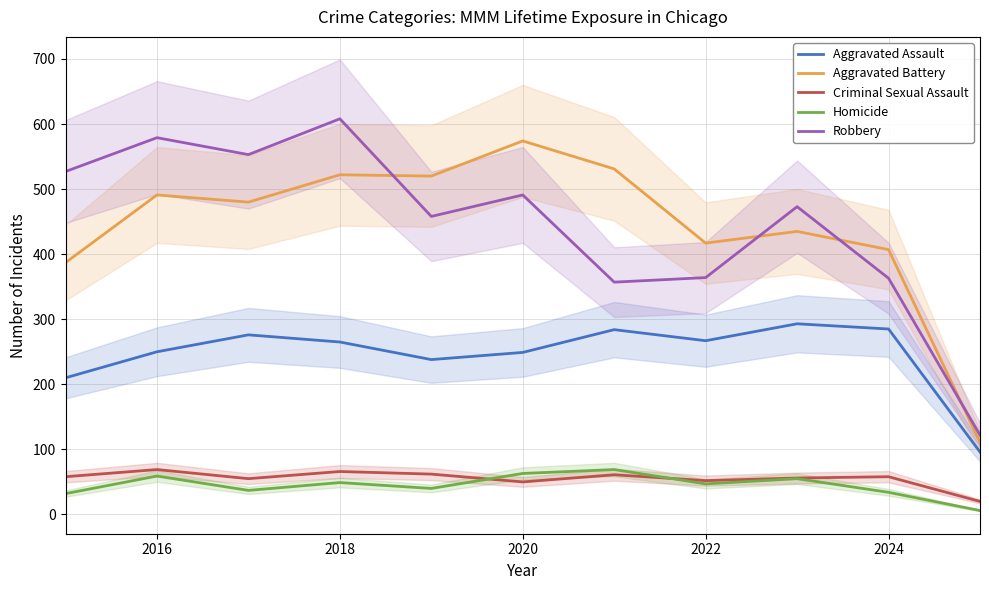

True or false: Homicide and Robbery cross at least once.

False